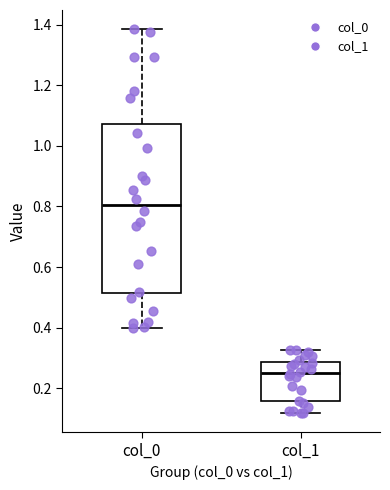

Which box has the highest median line?

col_0